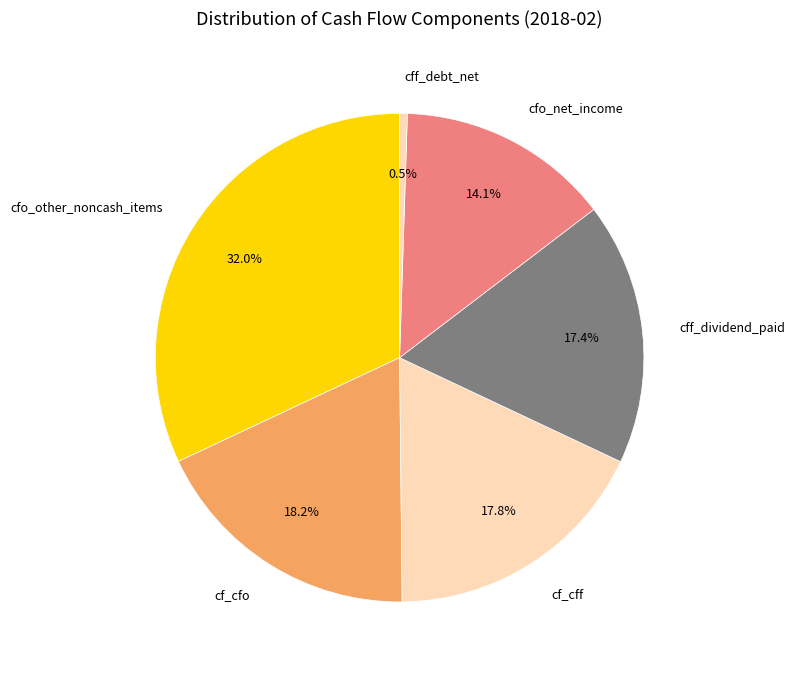

To the nearest percent, what percentage of the pie is cf_cfo?

18%